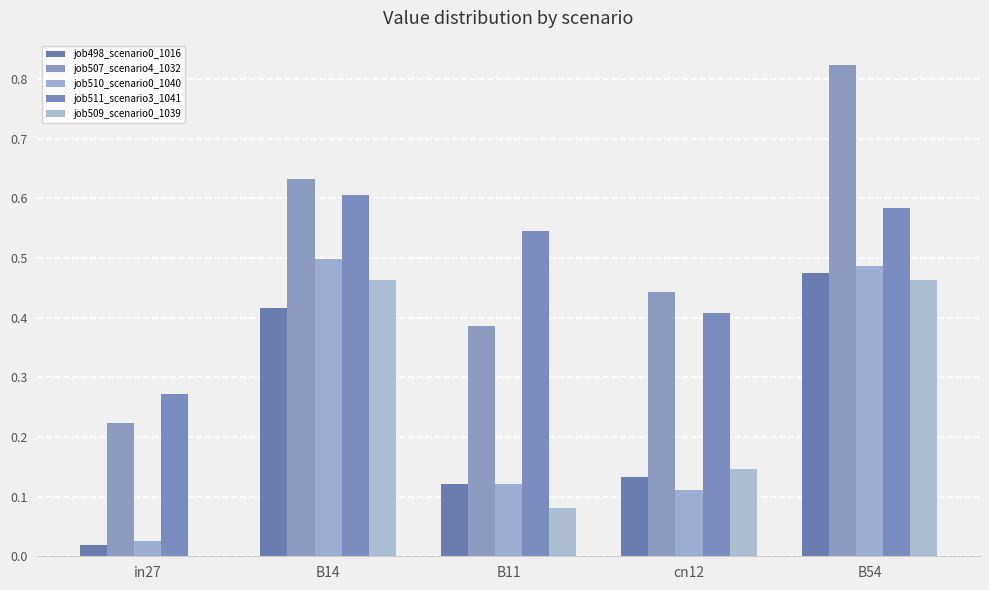

What is the total value across all series at B54?

2.8